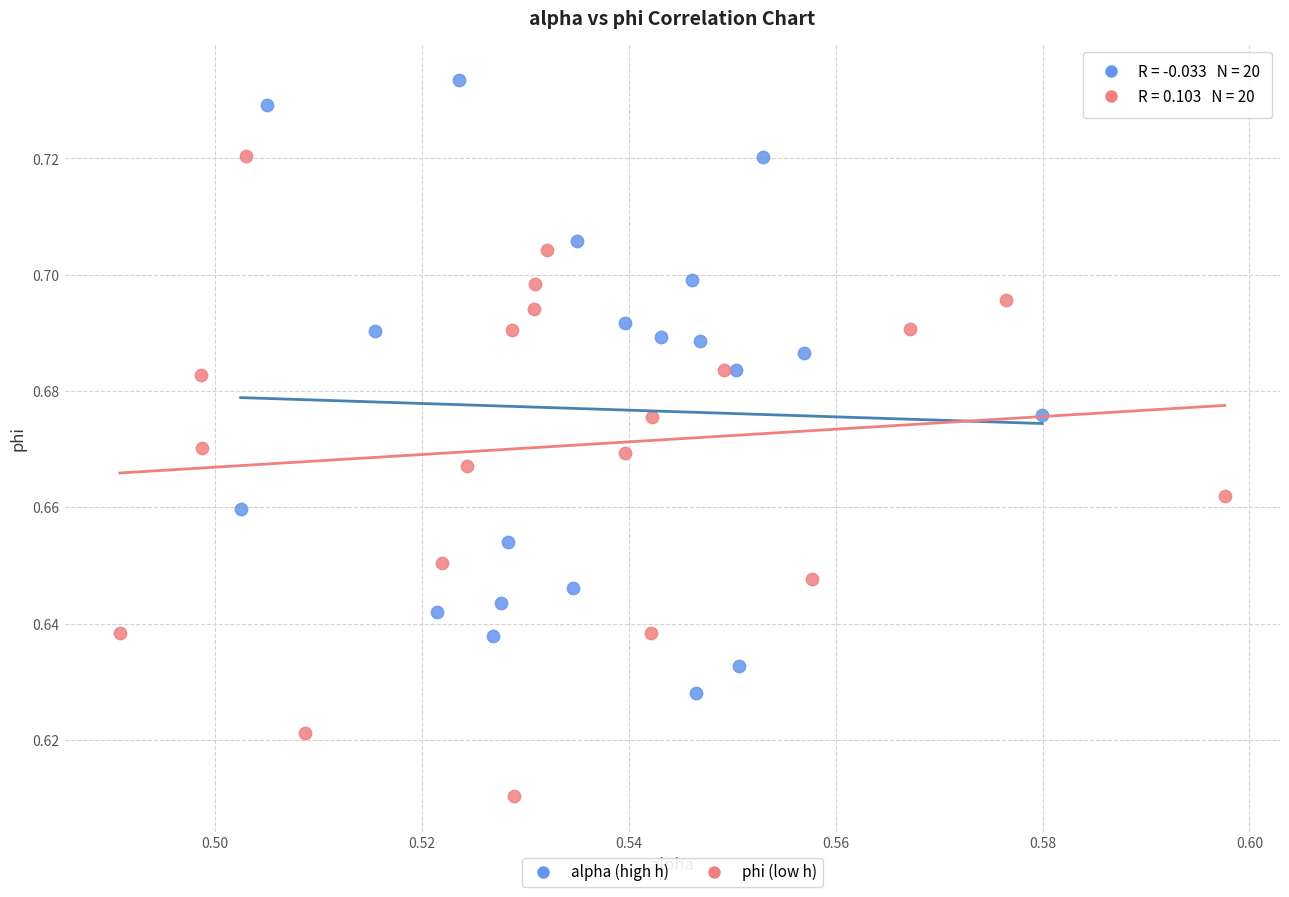

Which series has the largest Y range (max minus min)?

phi (low h)